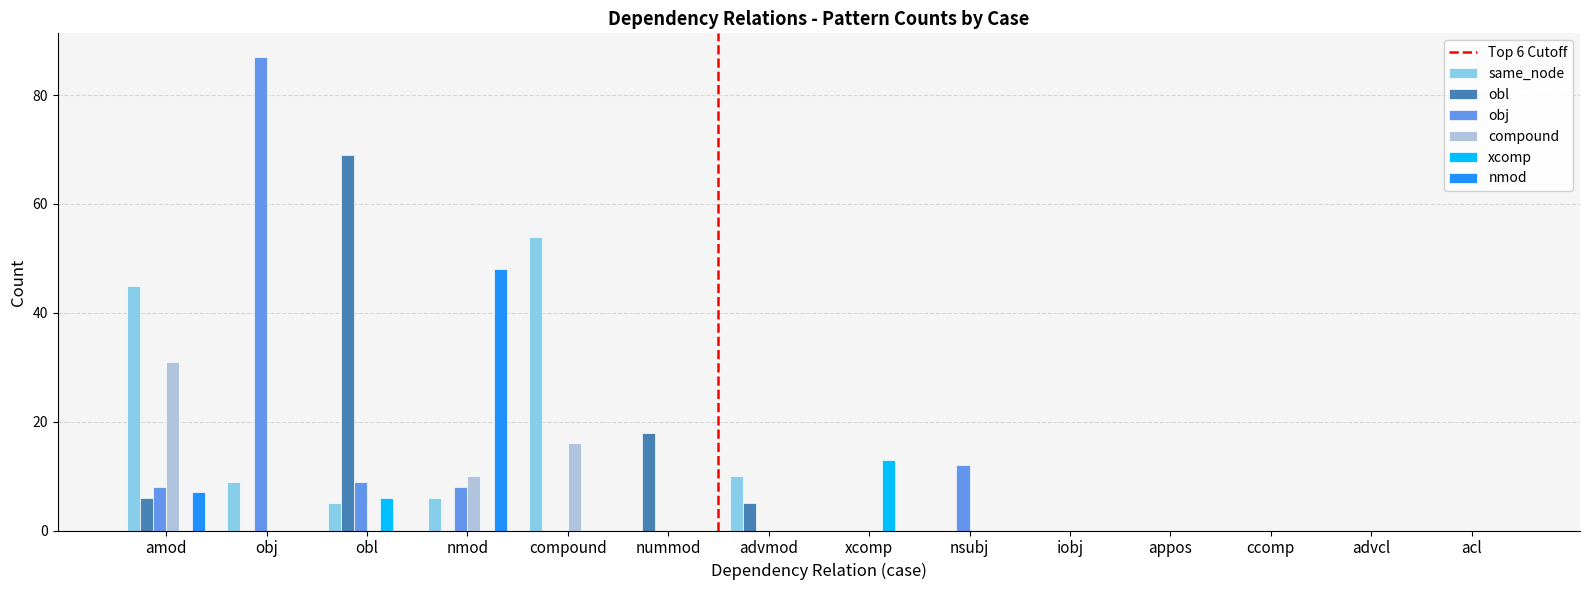

Count the number of categories in the chart.

14